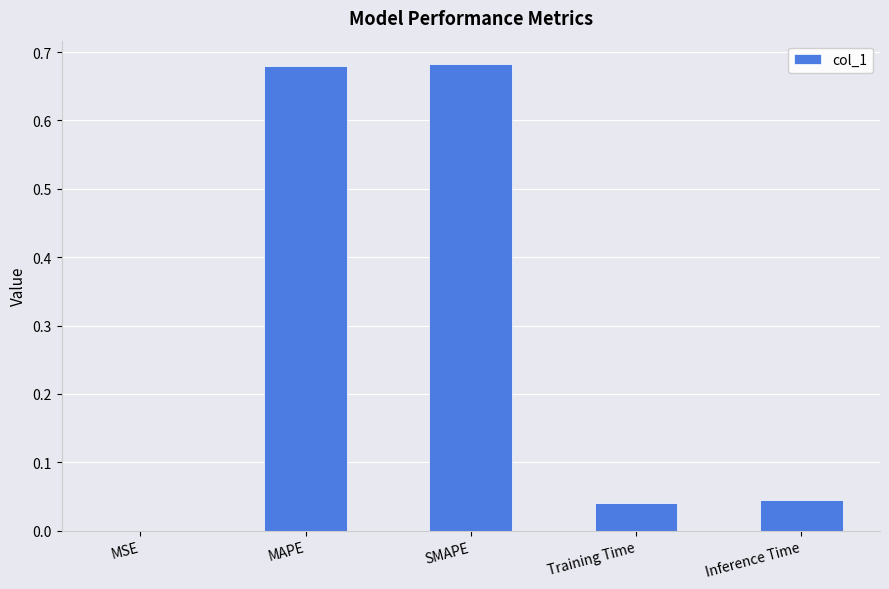

The value at MAPE is 1.1. True or false?

False